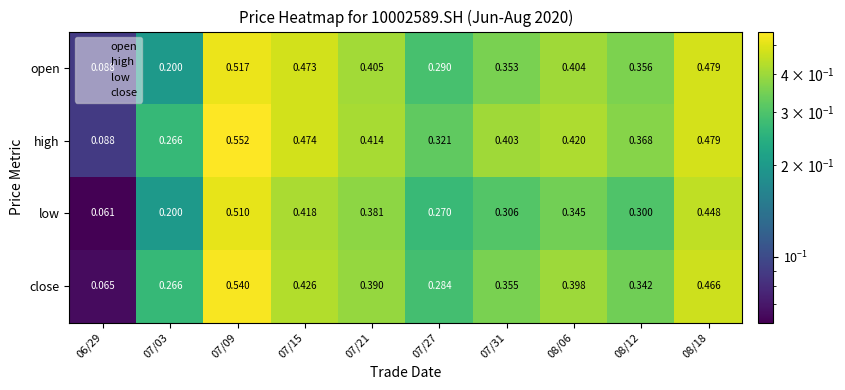

Which series has the largest total across all categories?

high